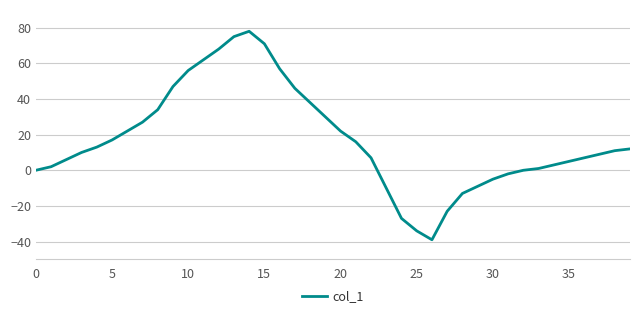

How many values are below 11?

20